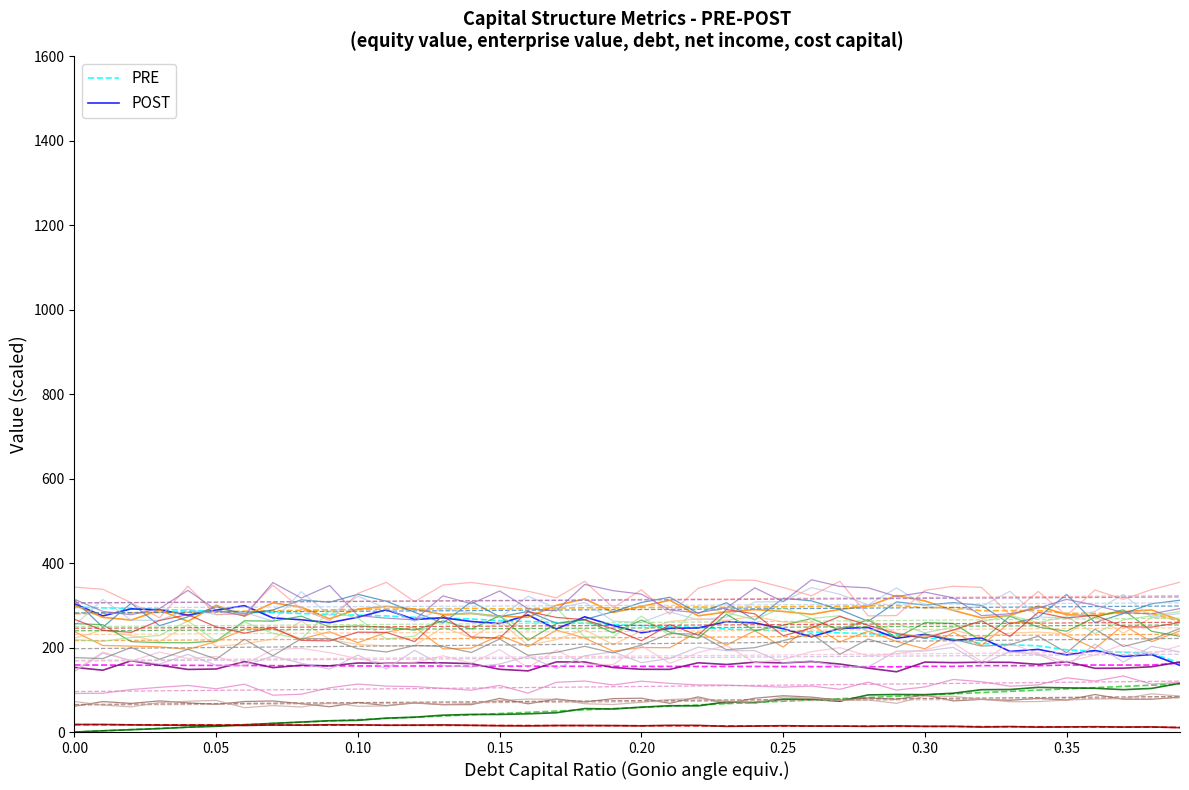

What are all the series names shown in the legend?

PRE, POST